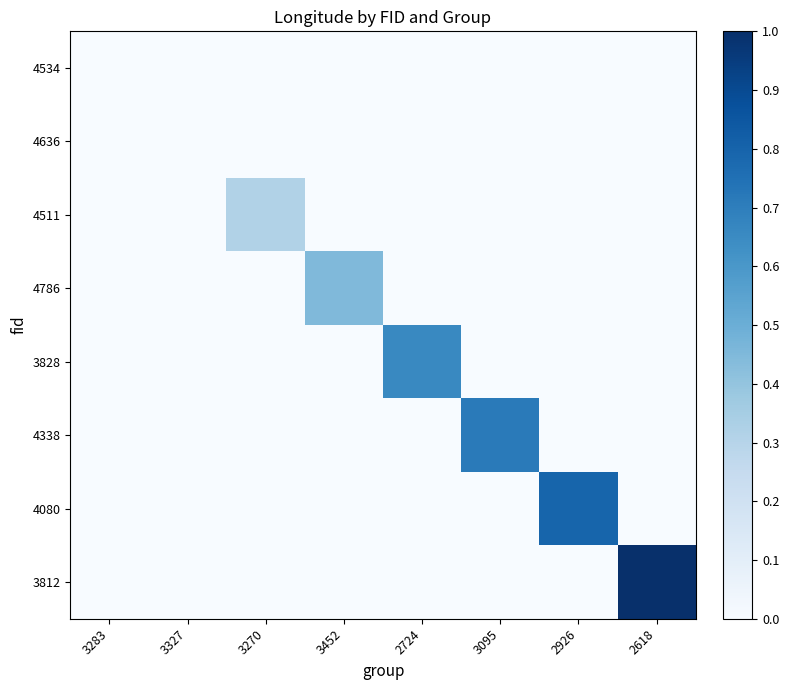

What is the total value across all series at 3452?

0.4